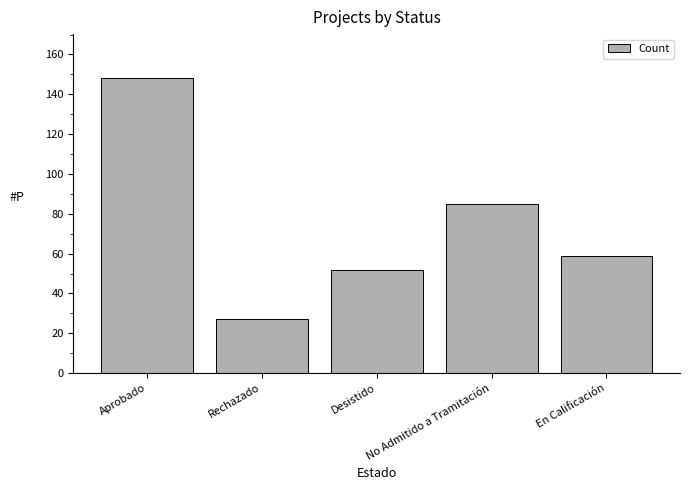

What is the maximum value shown in the chart?

148